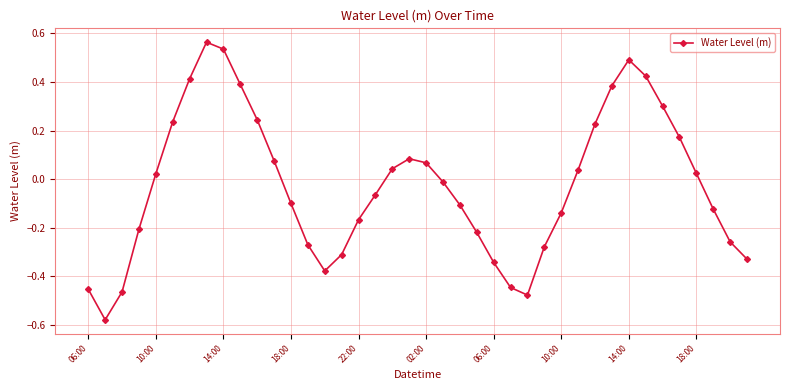

How many data points are less than 0?

21